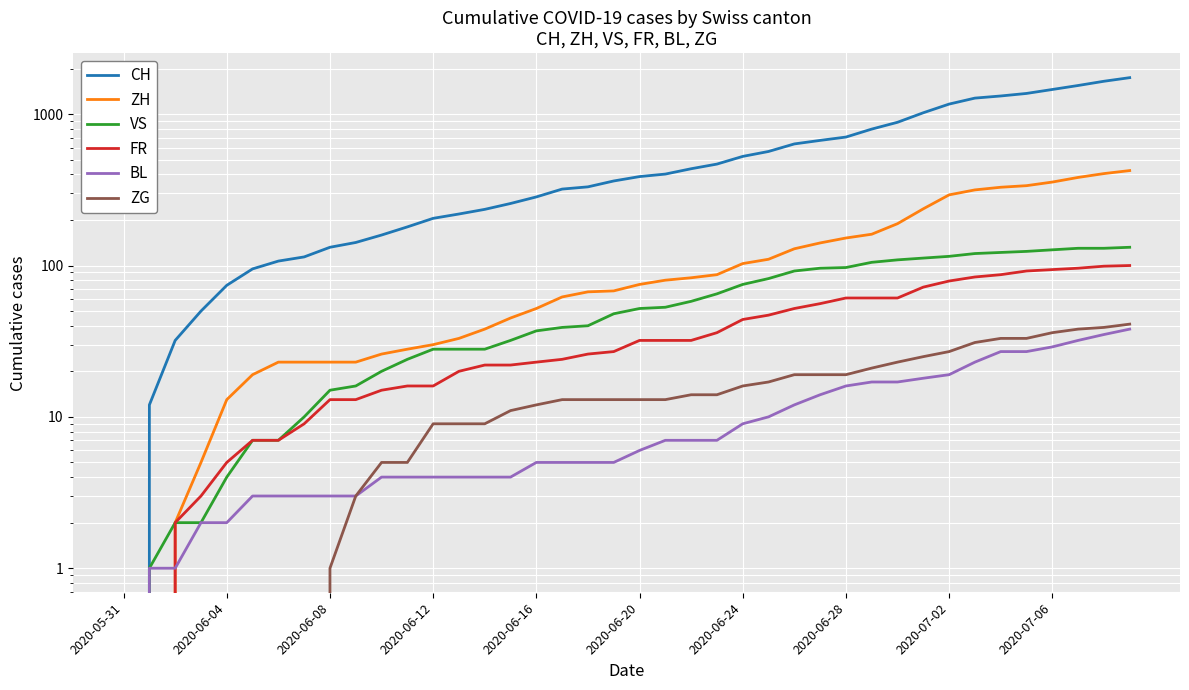

The value of CH at 2020-06-28 is 244. True or false?

False